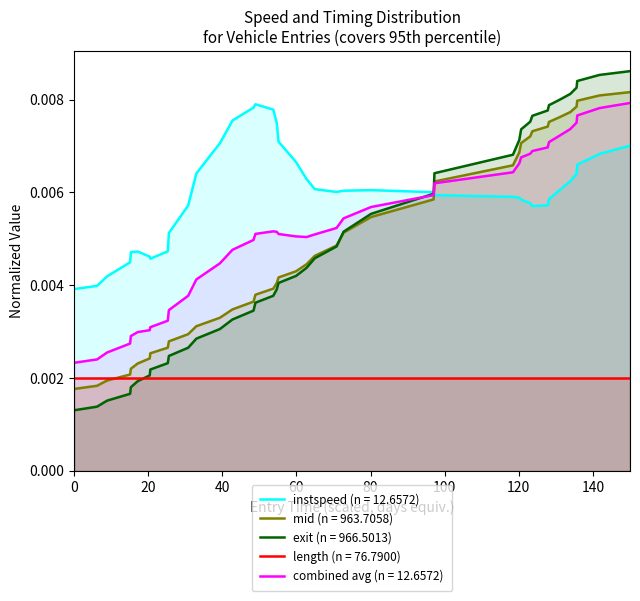

True or false: exit has more than 2 interior local peaks.

False